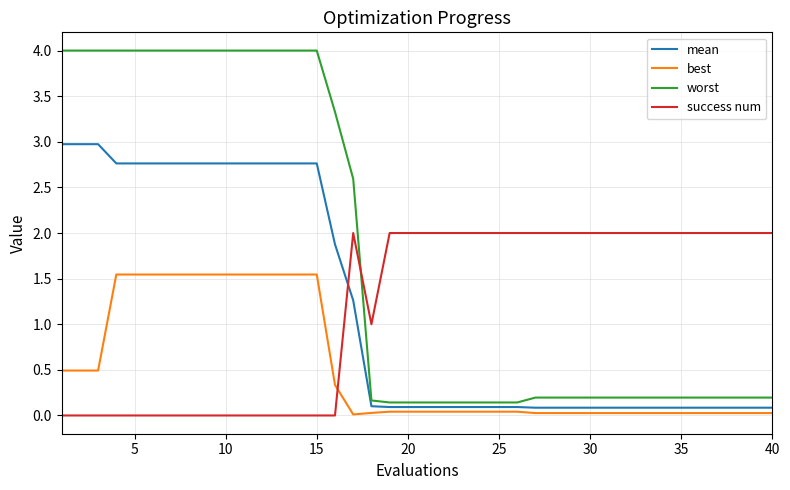

List the series in order of their peak value, lowest first.

best, success num, mean, worst